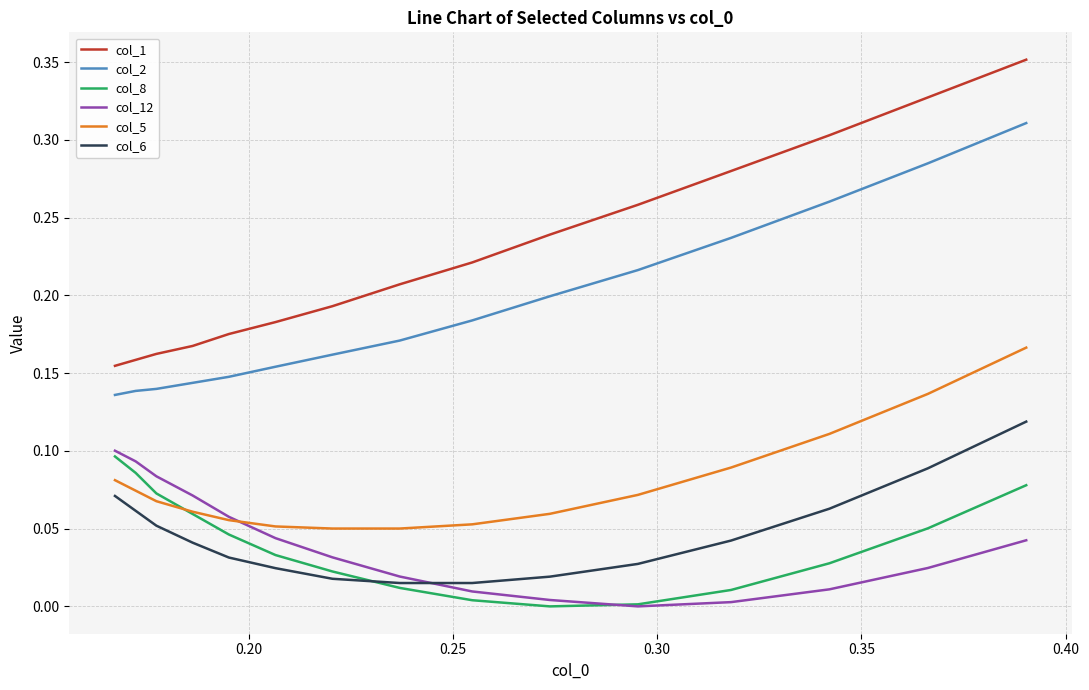

Which series has the largest total across all categories?

col_1